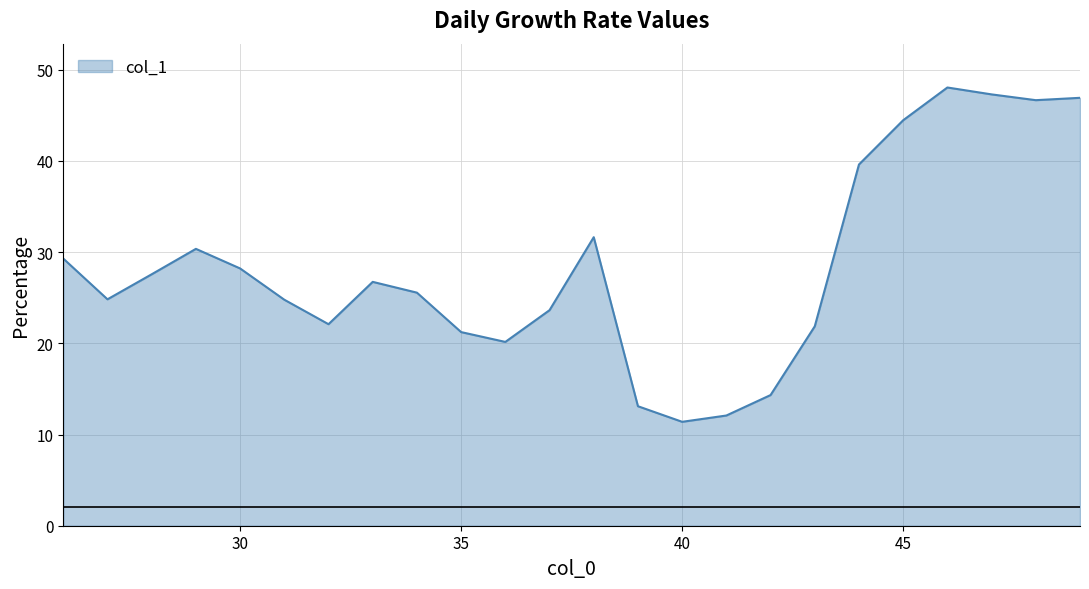

What is the greatest value displayed?

48.0